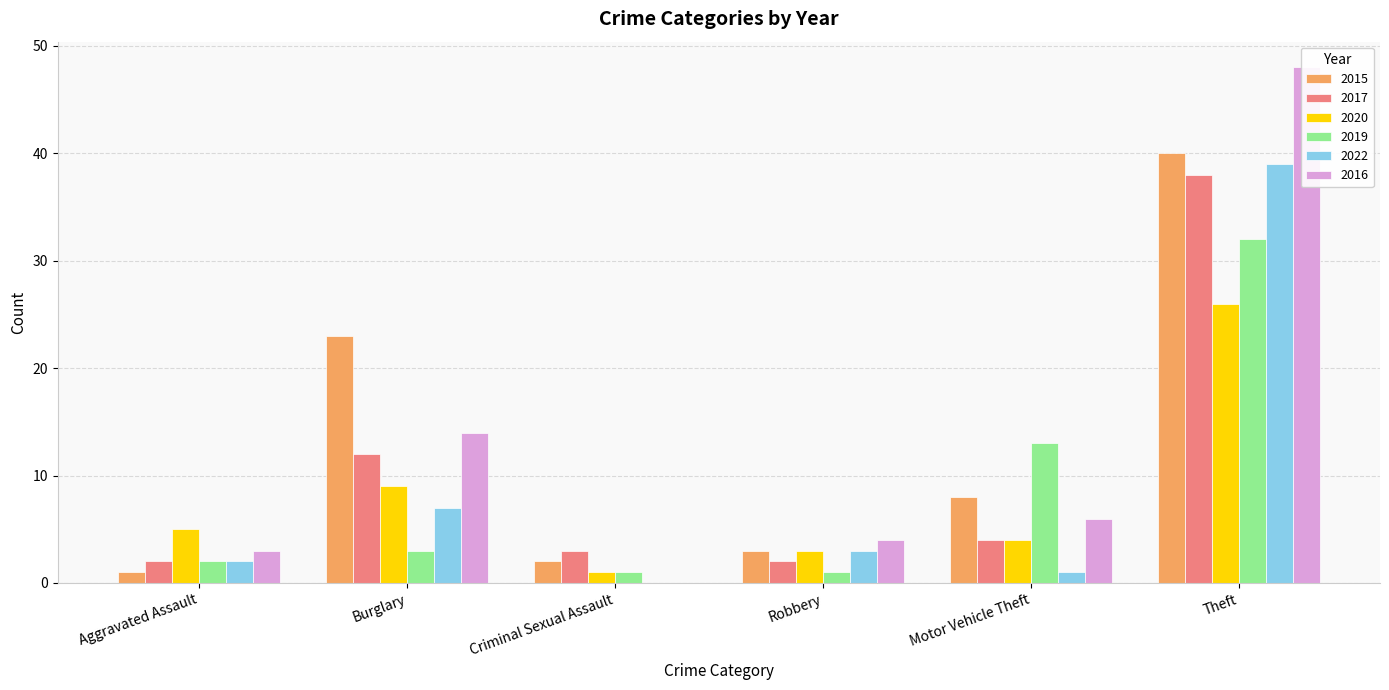

What is the label of the 5th bar from the left?

Motor Vehicle Theft